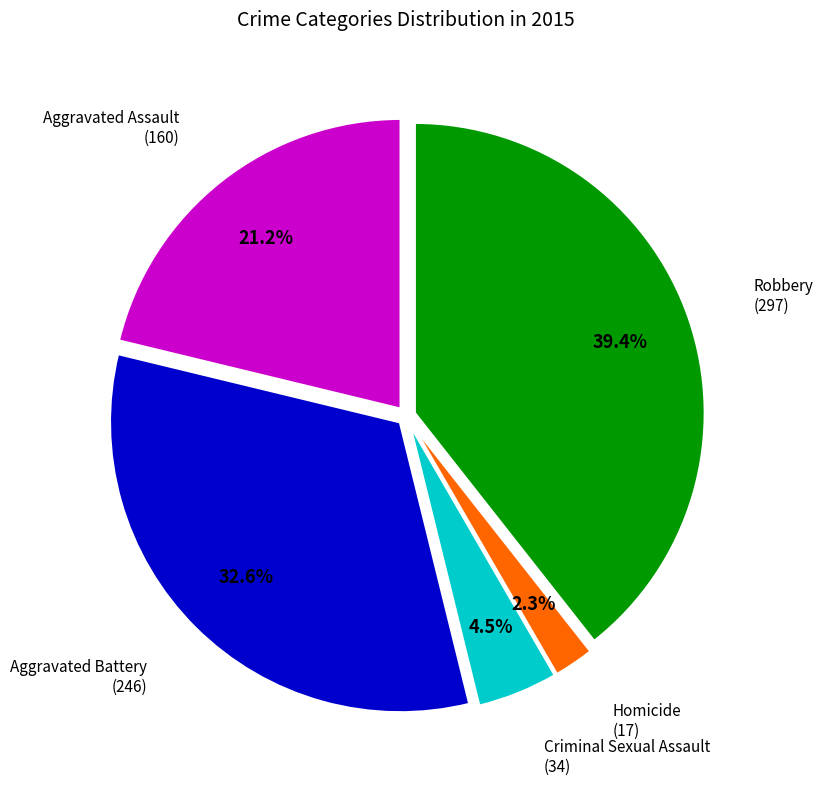

Is there a majority slice in this chart?

No